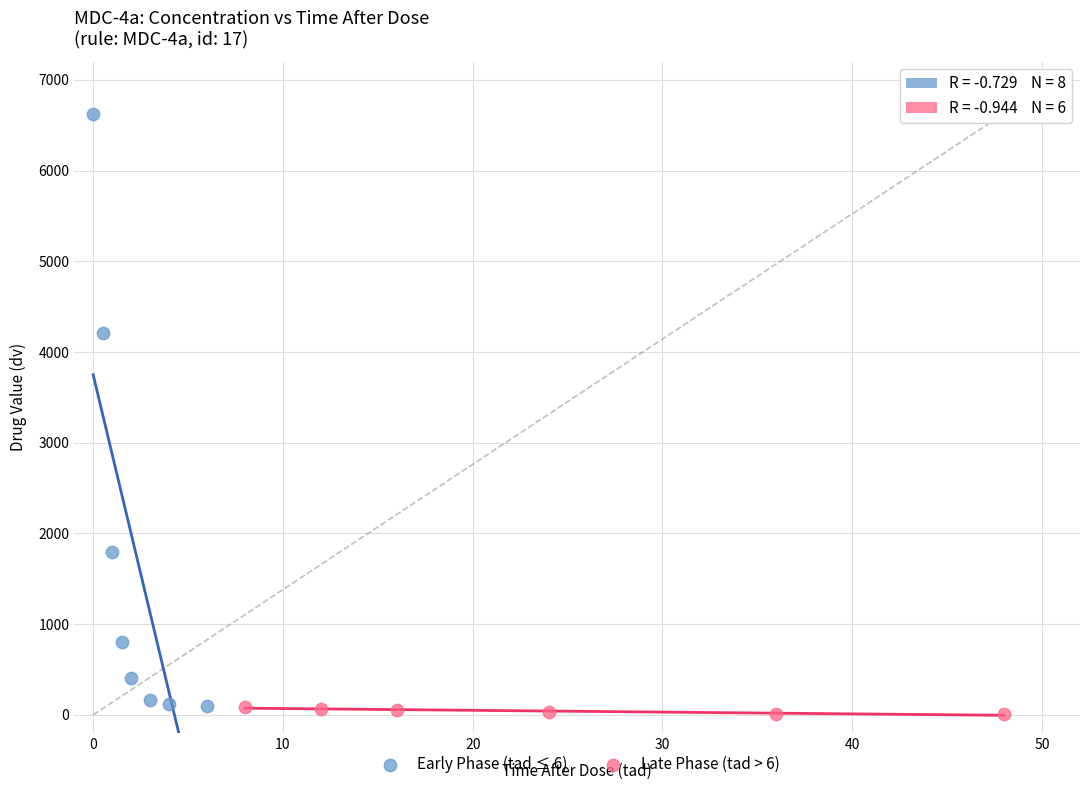

Which series contains the highest Y value?

Early Phase (tad ≤ 6)